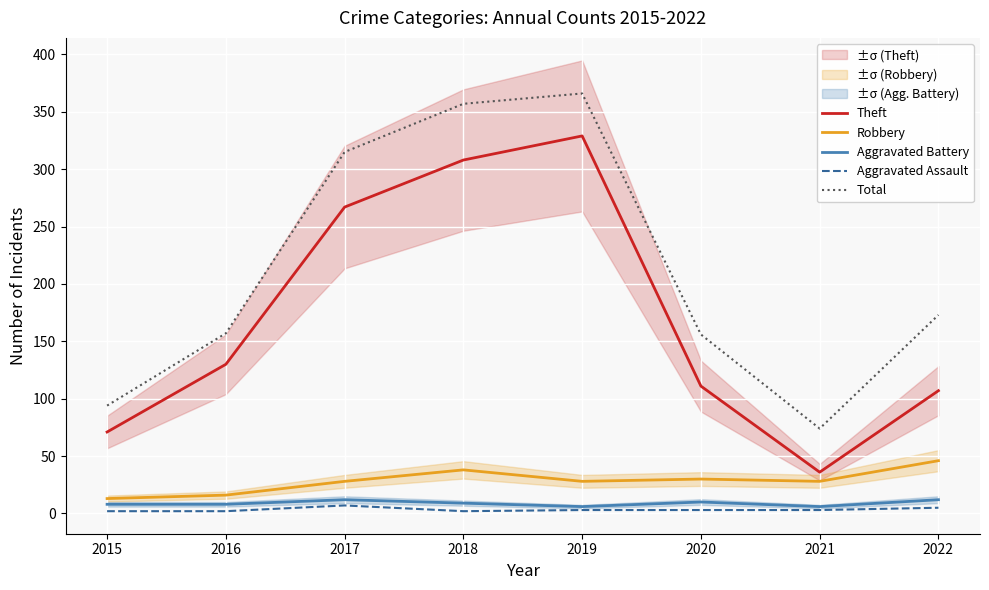

What is the minimum value shown in the chart?

2